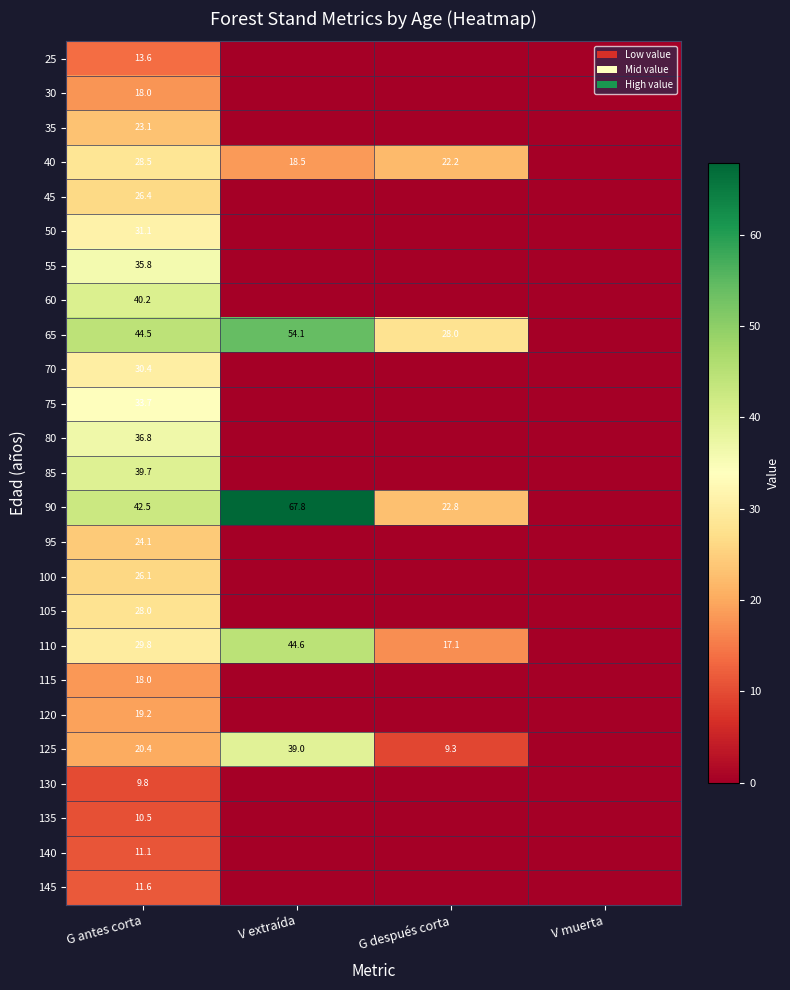

True or false: 30 has a value of 18.0 at G antes corta.

True